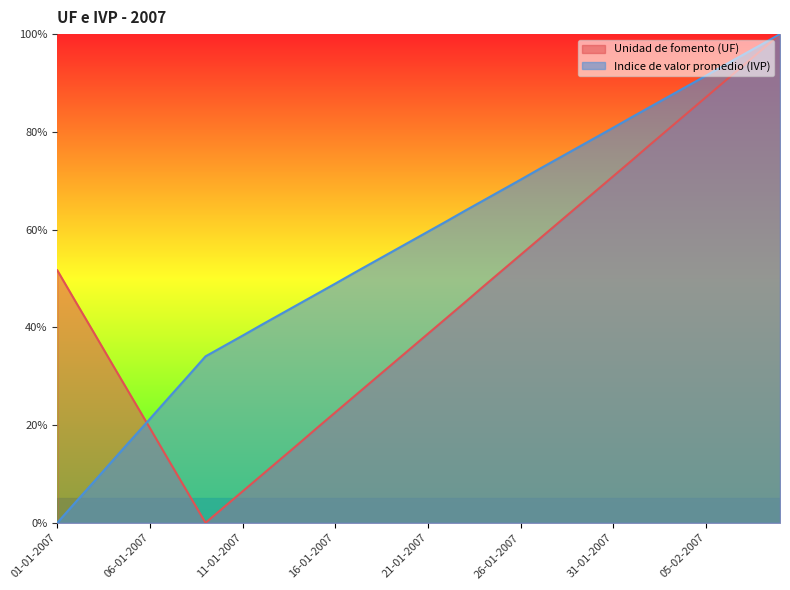

Does the chart display data point markers on the line(s)?

No